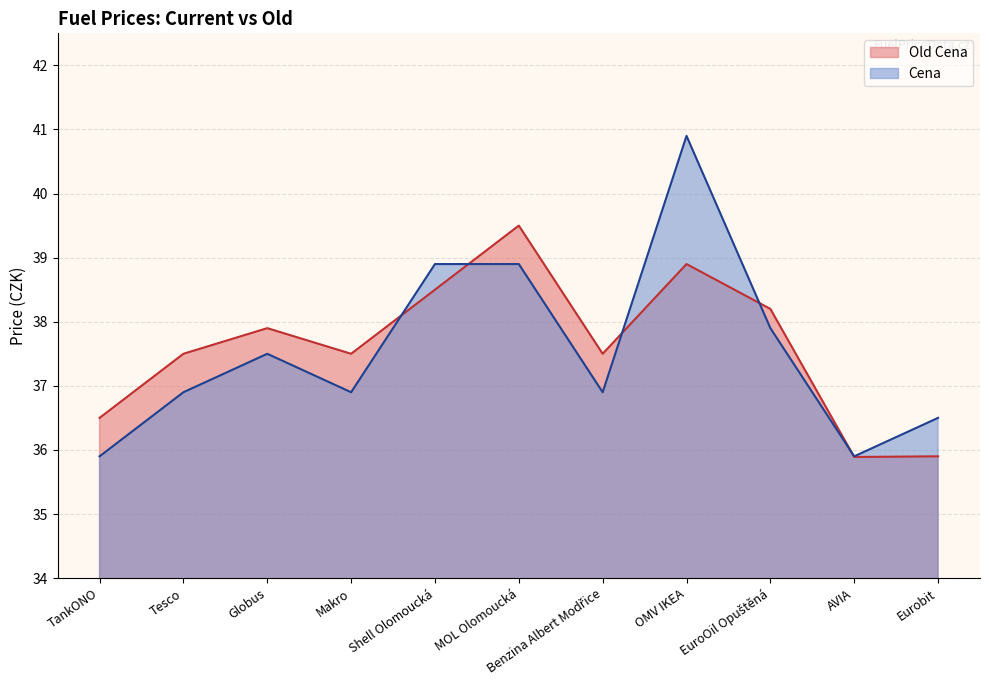

What is the total value across all series at OMV IKEA?

79.8